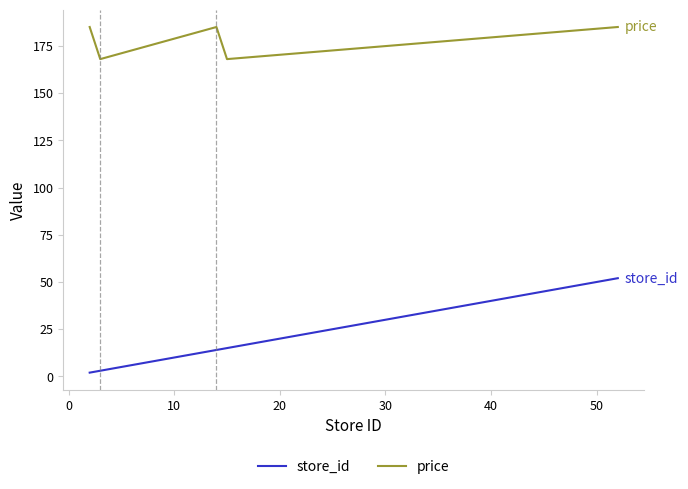

True or false: store_id and price intersect in this chart.

False